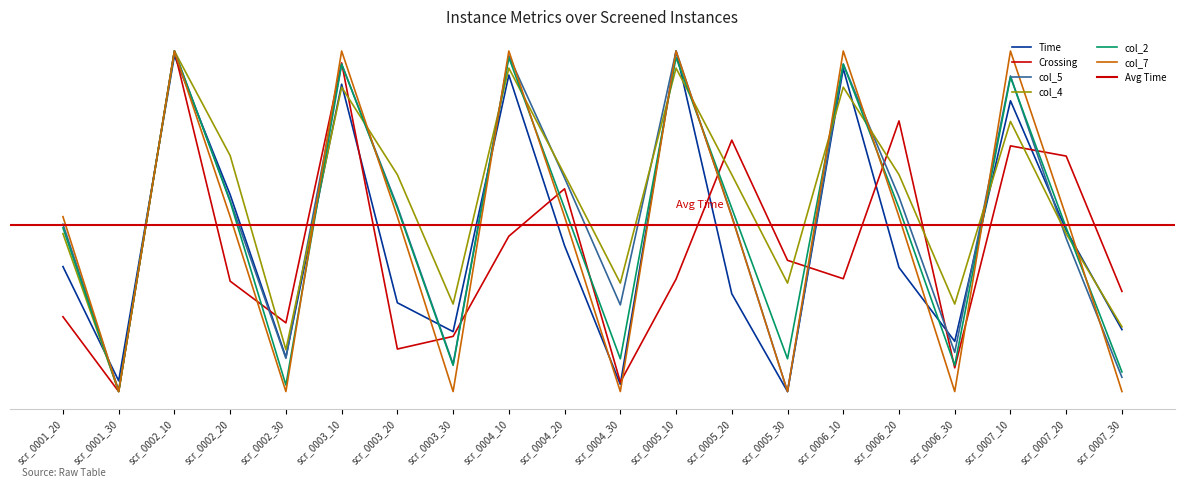

What is the average value of the Crossing series?

0.4